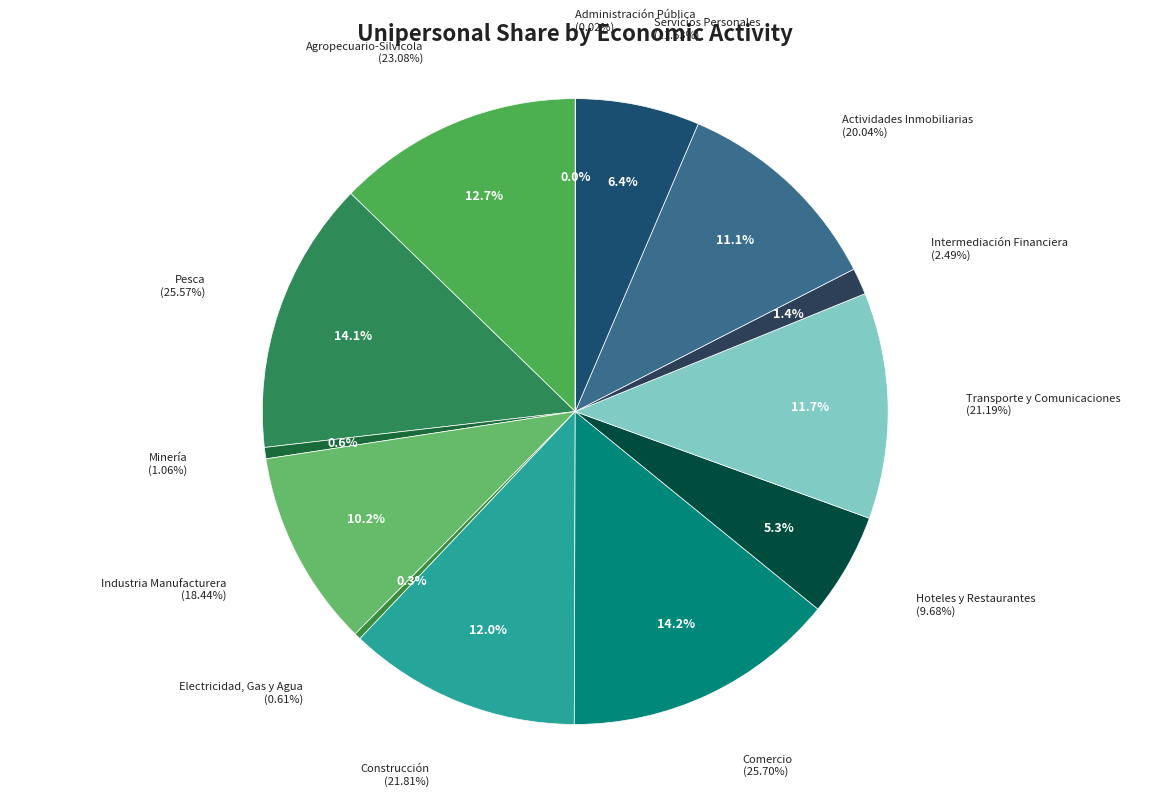

Is the sum of Intermediación Financiera and Servicios Personales greater than half?

No